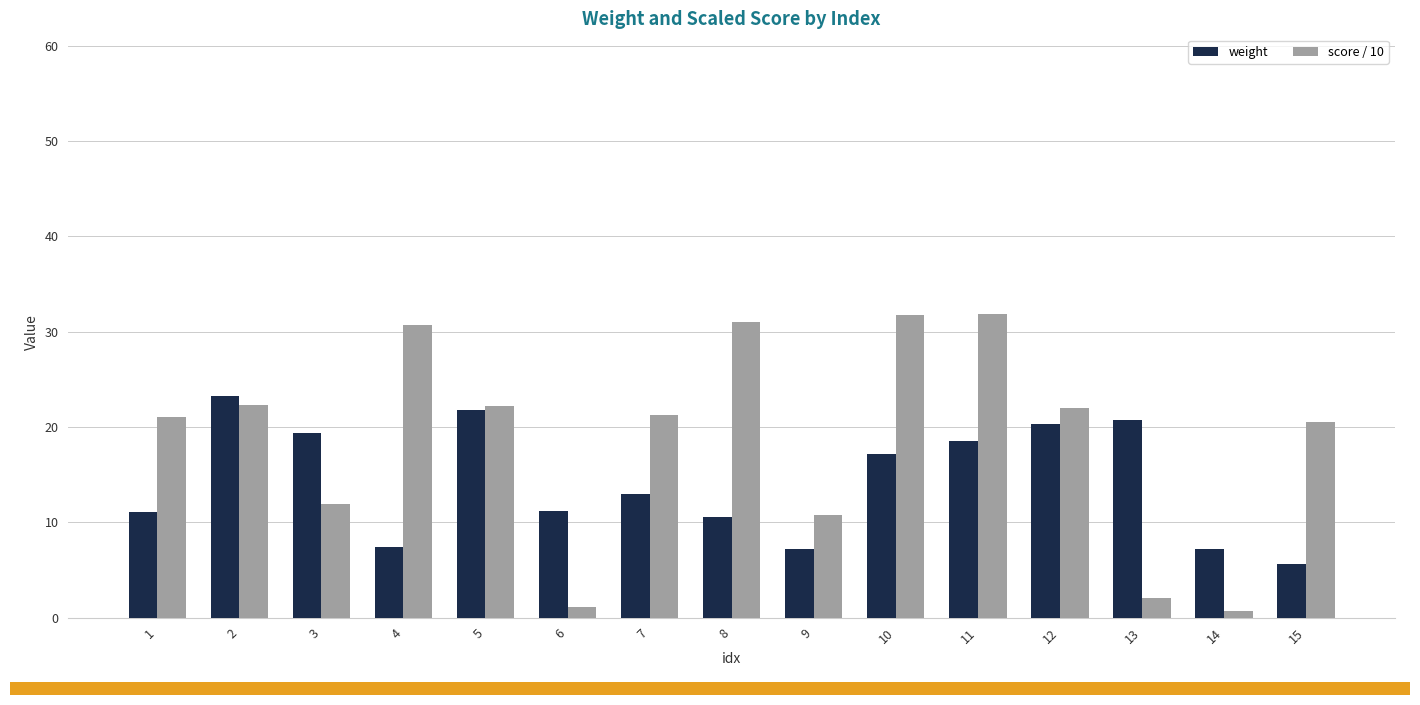

What is the value of the weight bar at the 1st from the left?

11.1